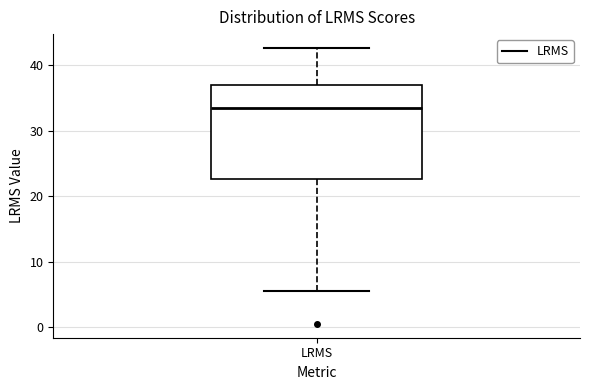

Read this box plot against the y-axis: the position of the median line, the range covered by the box, and the ends of both whiskers. The values are not printed on the chart, so give them approximately, as read against the axis.

median 33, box 23 to 37, whiskers 6 to 43